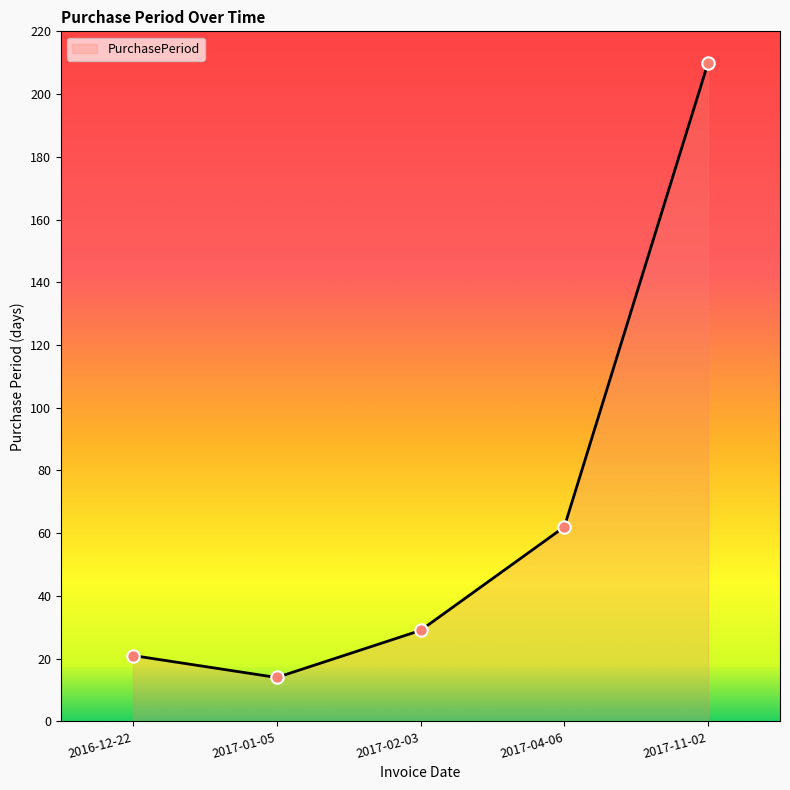

Which has a higher value, 2016-12-22 or 2017-02-03?

2017-02-03